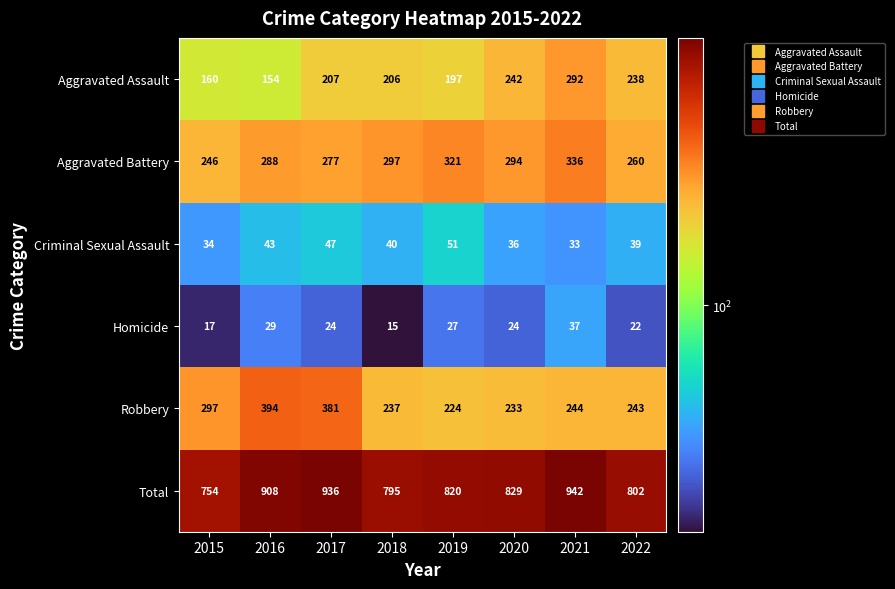

What is the average value of the Aggravated Assault series?

212